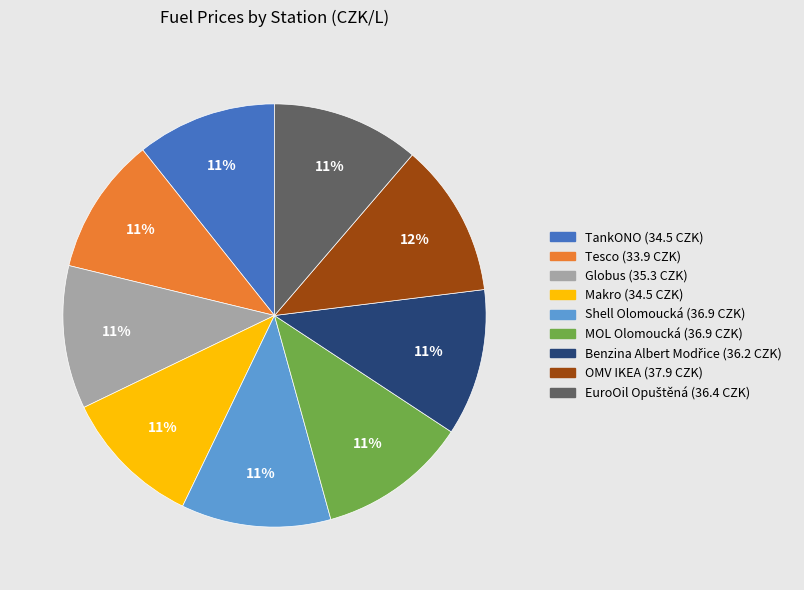

Count the number of slices in the pie.

9